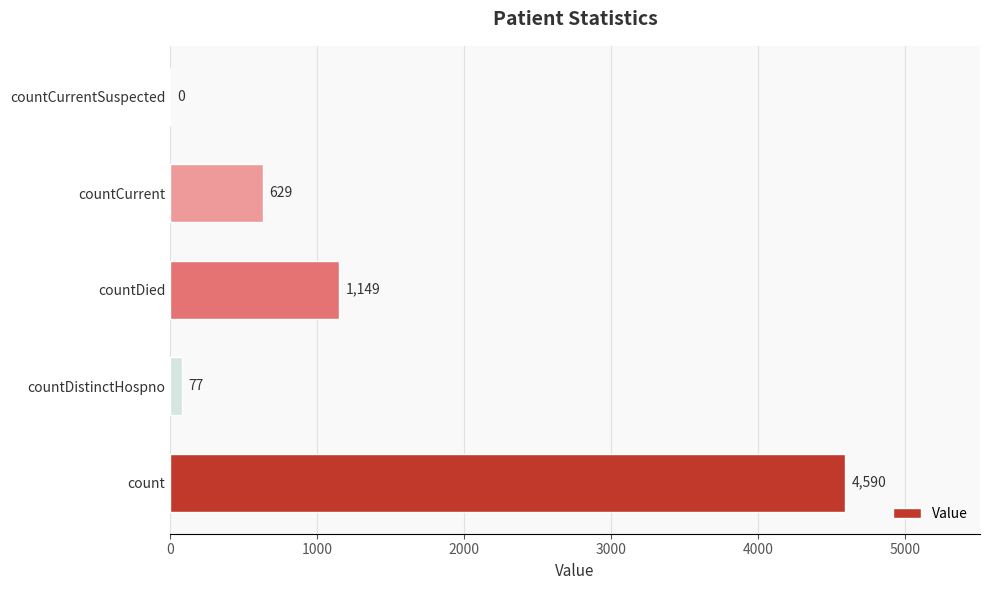

Which has a higher value, countCurrent or countDied?

countDied